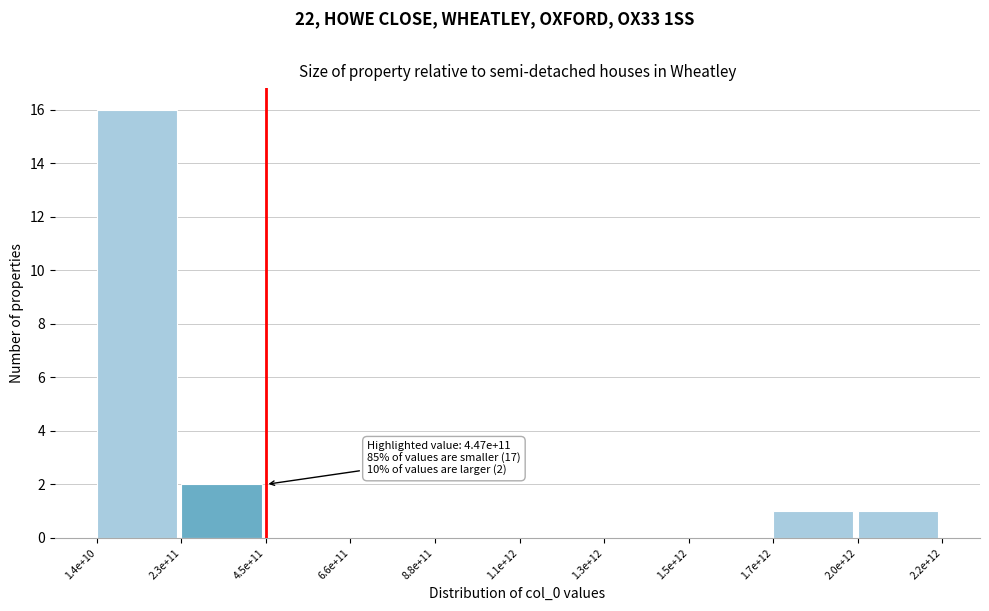

Reading left to right, extract all data points from this chart.

1.4e+10=16	2.3e+11=2	4.5e+11=0	6.6e+11=0	8.8e+11=0	1.1e+12=0	1.3e+12=0	1.5e+12=0	1.7e+12=1	2.0e+12=1